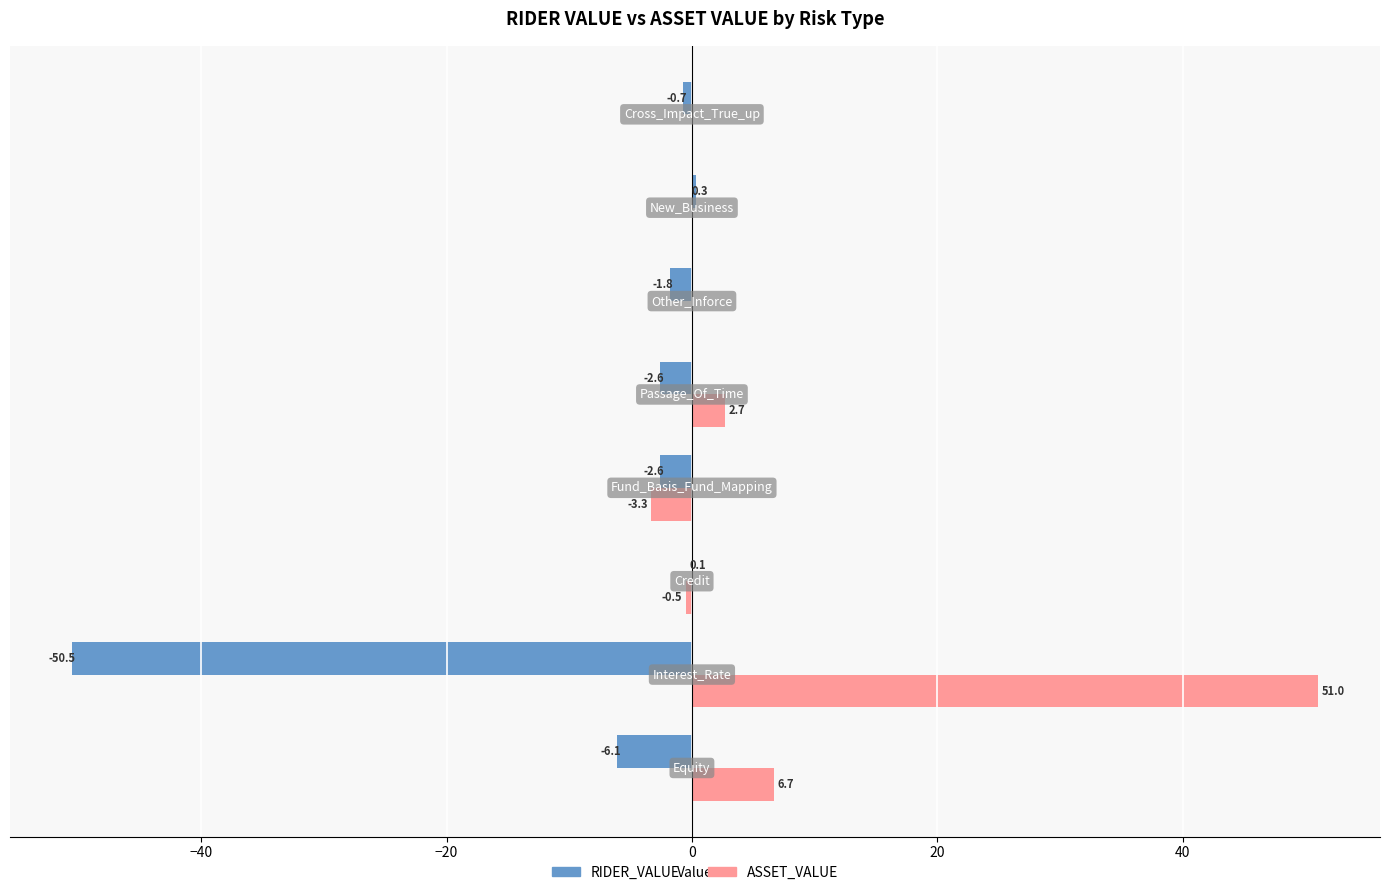

Count the number of categories in the chart.

8